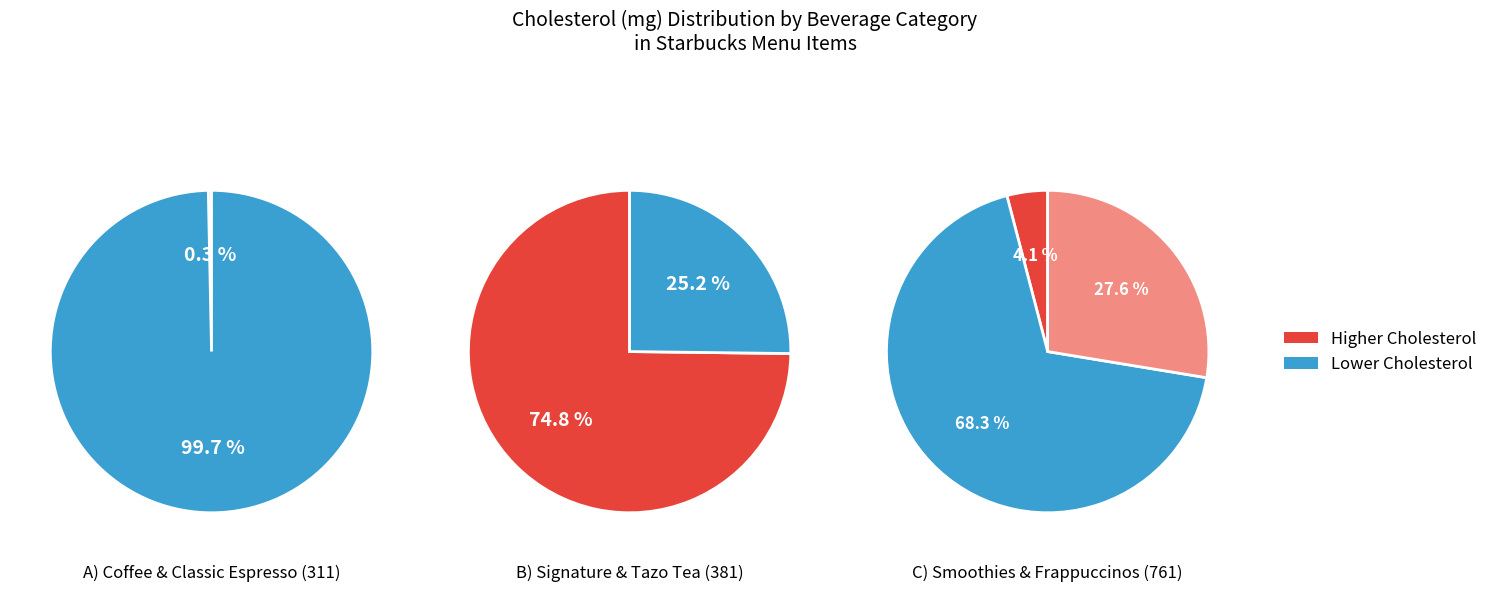

How many slices are in this pie chart?

7